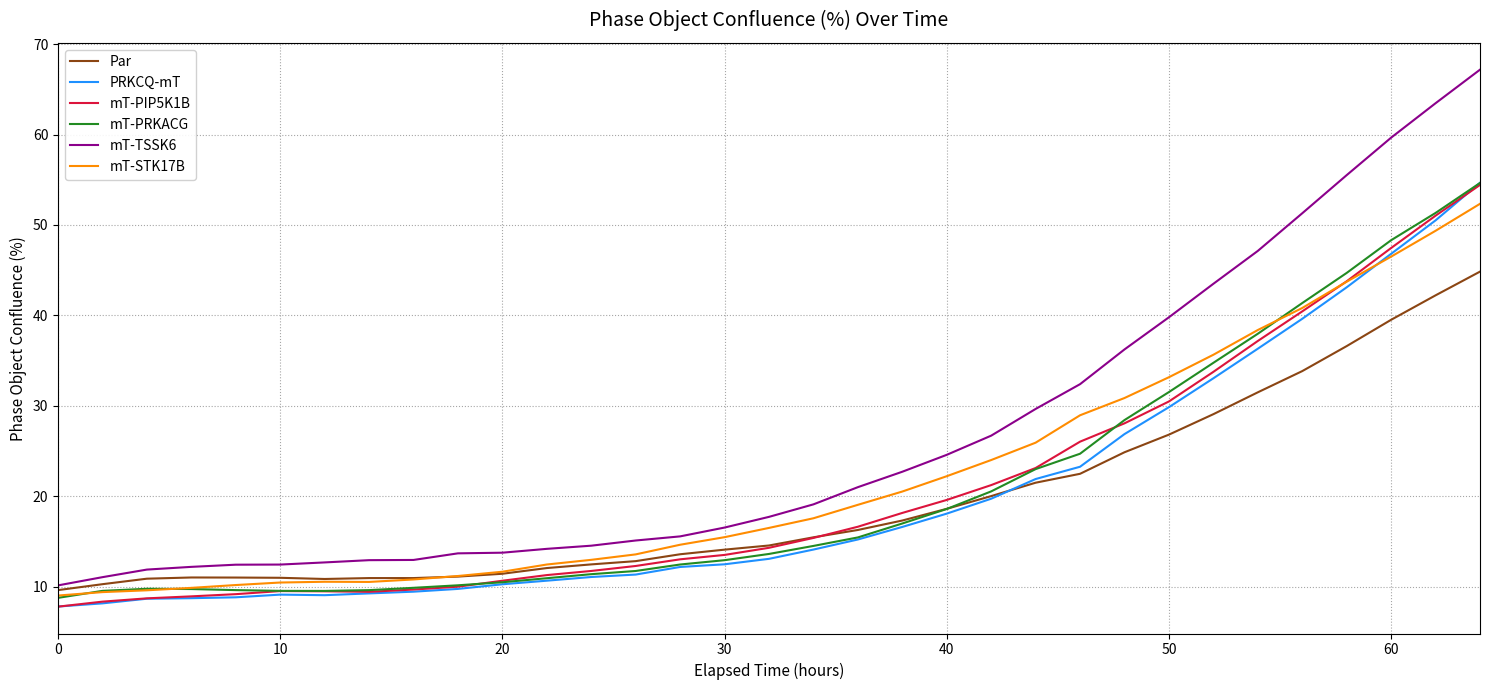

How many distinct data groups are displayed?

6